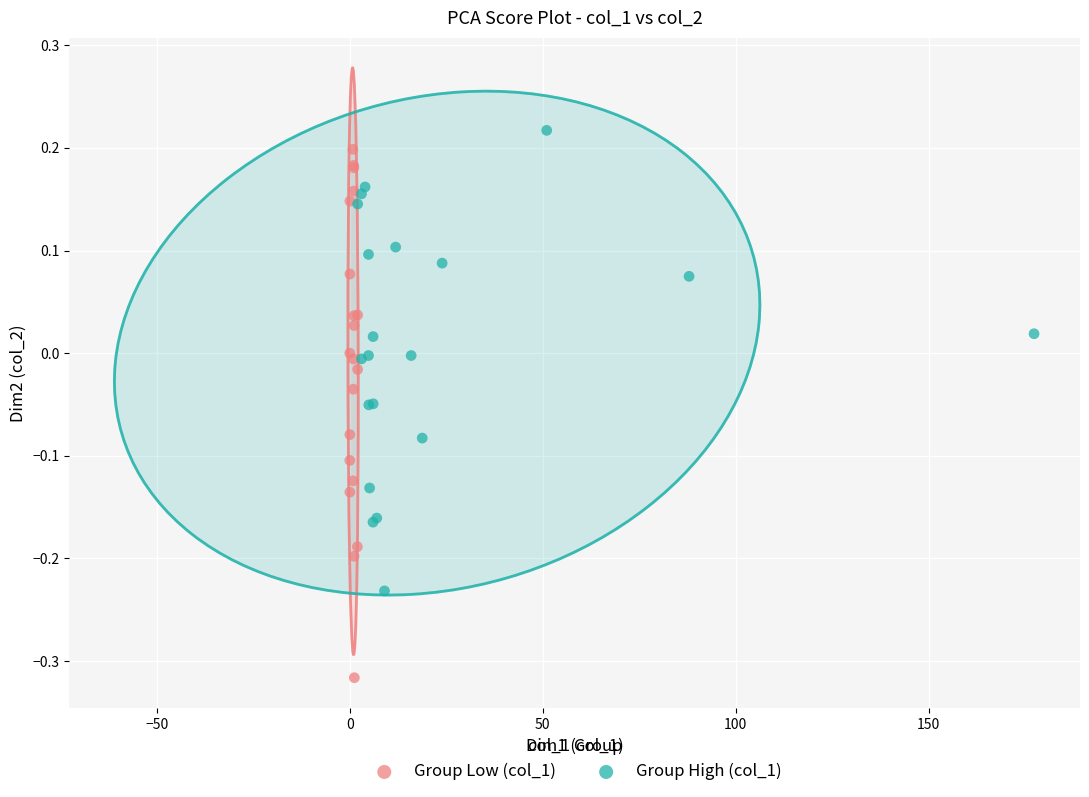

Which series reaches the minimum Y coordinate?

Group Low (col_1)